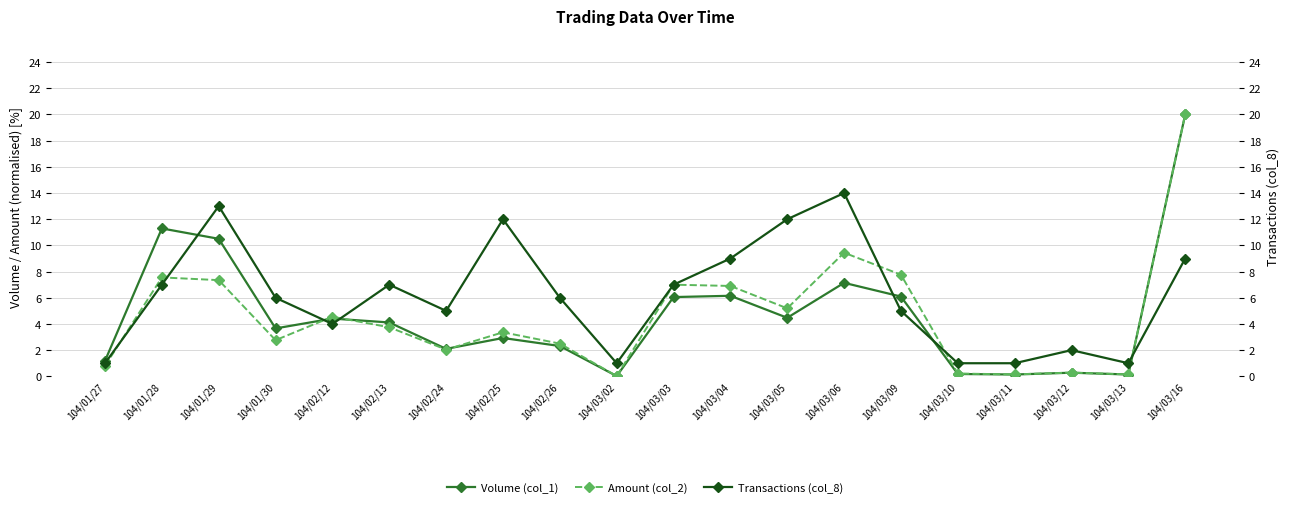

What is the highest value of the Amount (col_2) series?

20.0